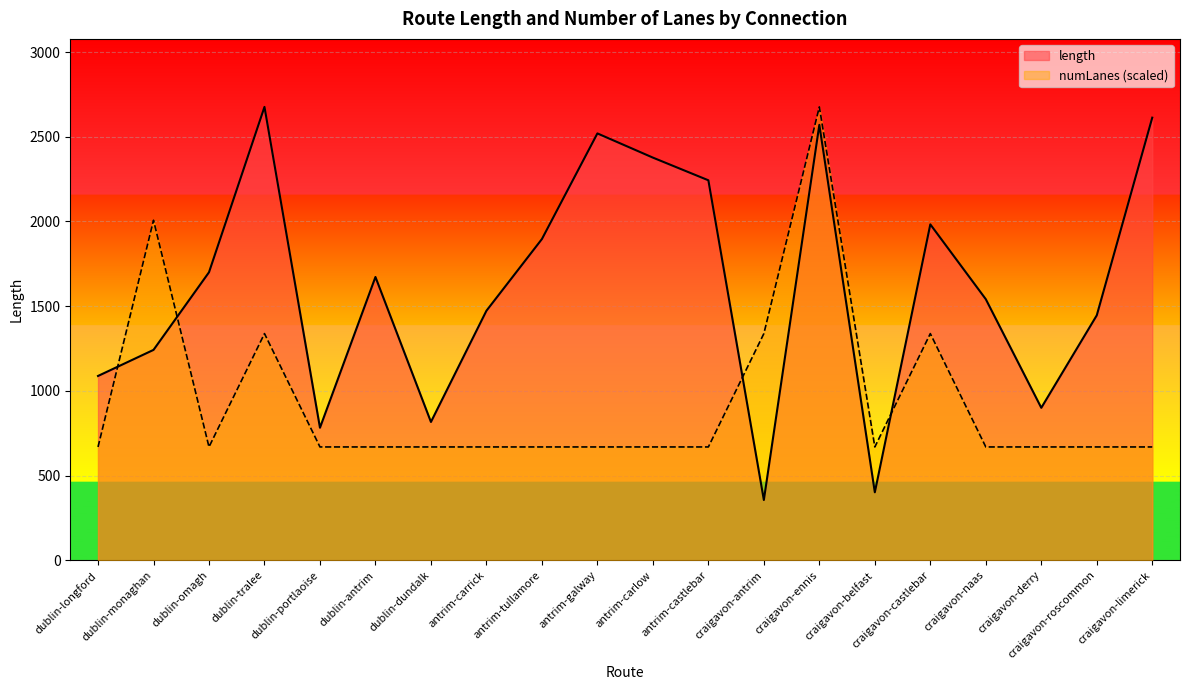

At how many categories does at least one series exceed 1246?

15